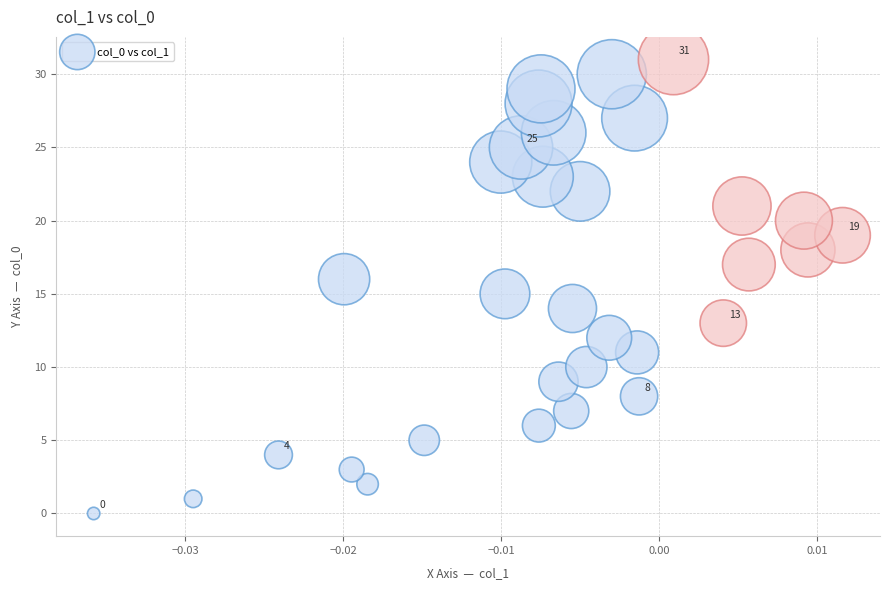

What is the range of Y values (max minus min)?

31